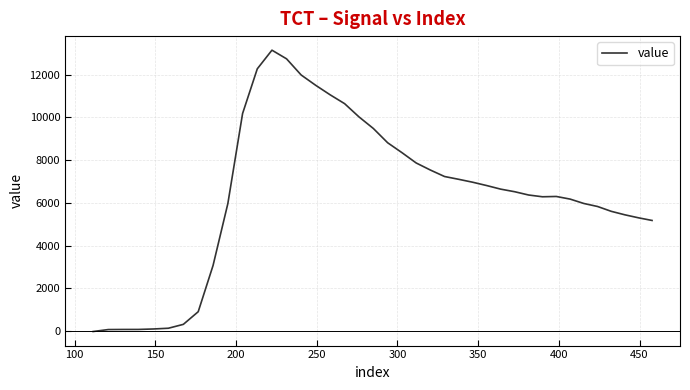

What is the maximum value shown in the chart?

13144.5